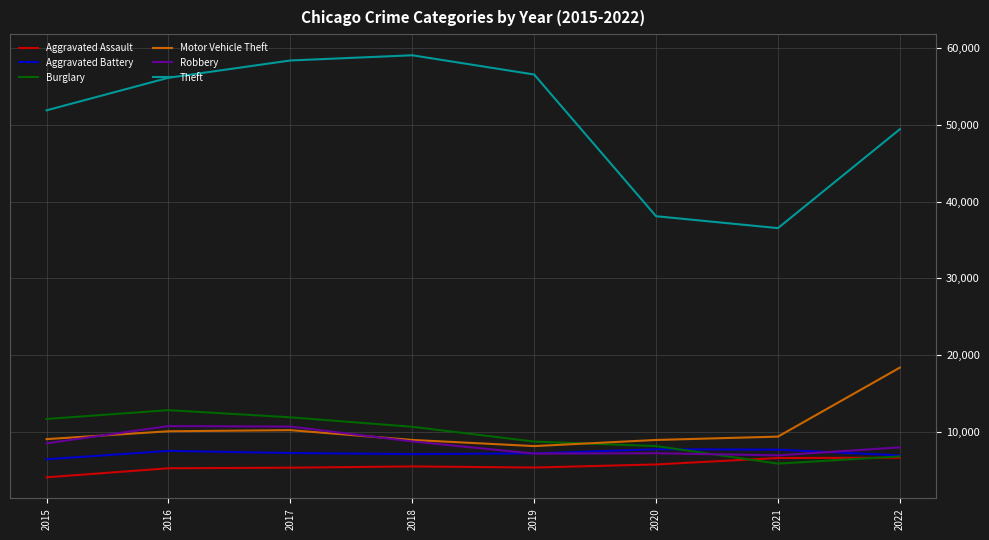

What is the difference between the Theft values at 2019 and 2022?

7130